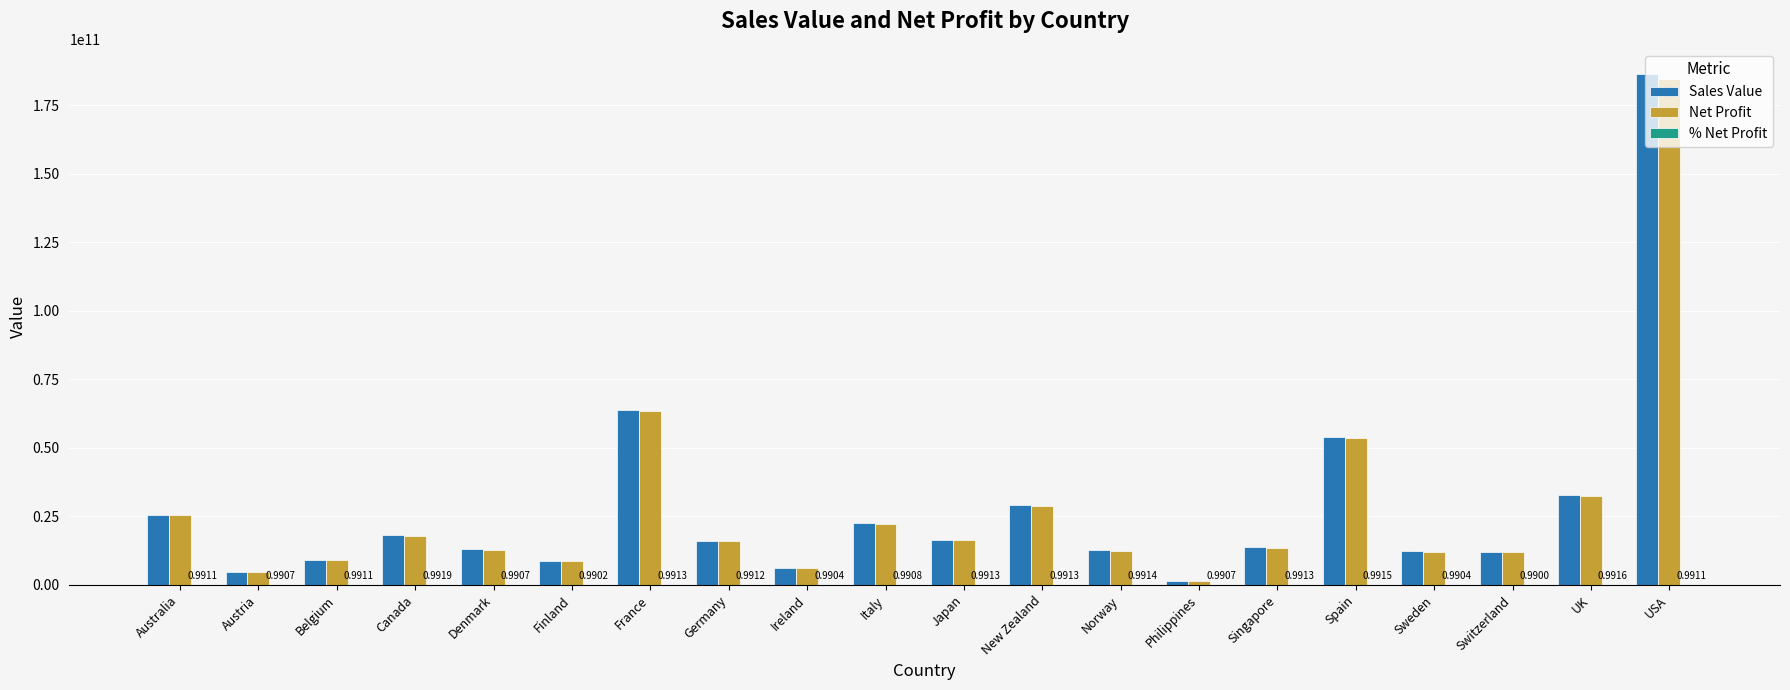

At which category is the sum across all series the highest?

USA